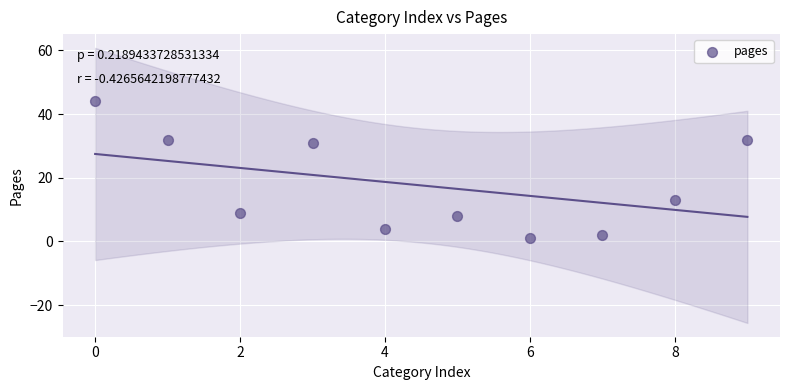

What is the average Y value?

18